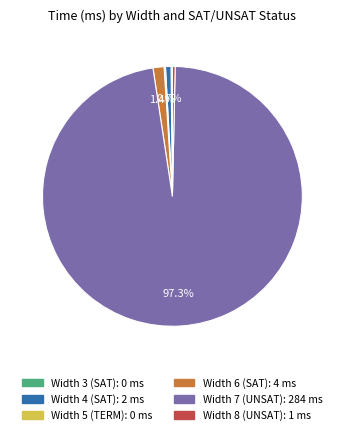

Which slice represents more than half of the pie?

Width 7 (UNSAT)